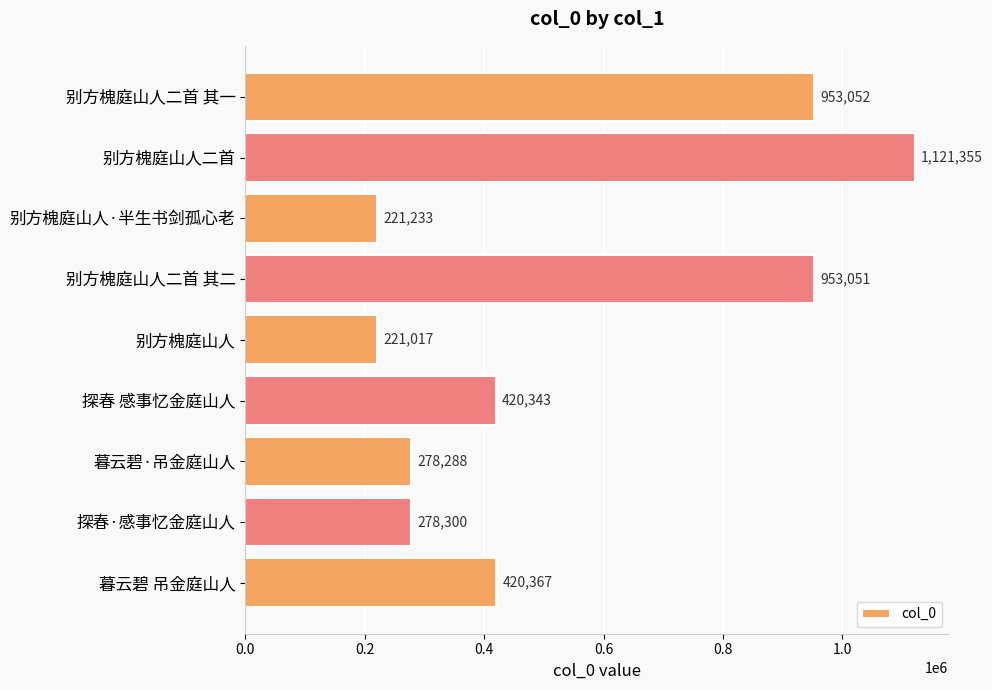

At which category does the chart reach its minimum across all series?

别方槐庭山人